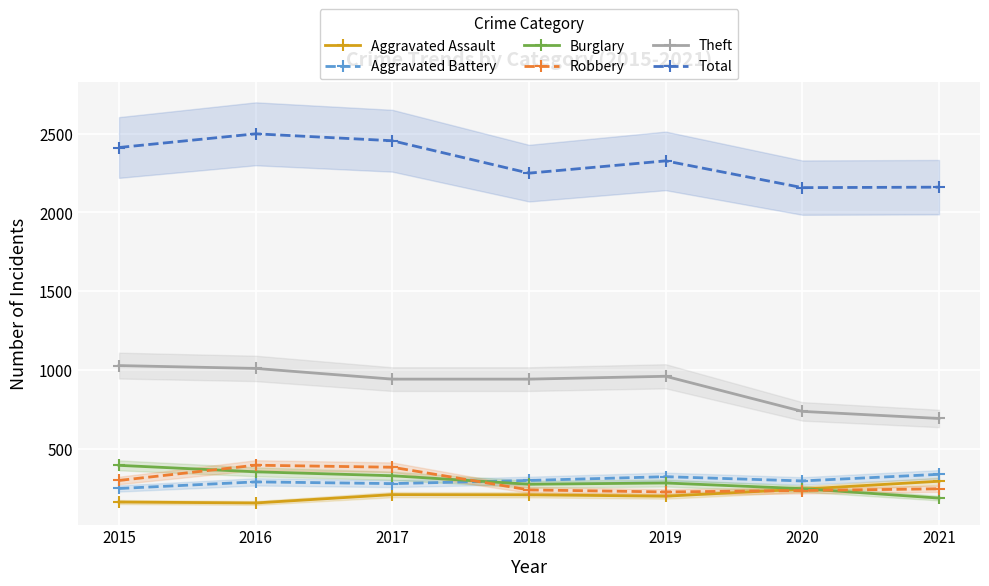

The Aggravated Battery series shows 277 at 2017. True or false?

True